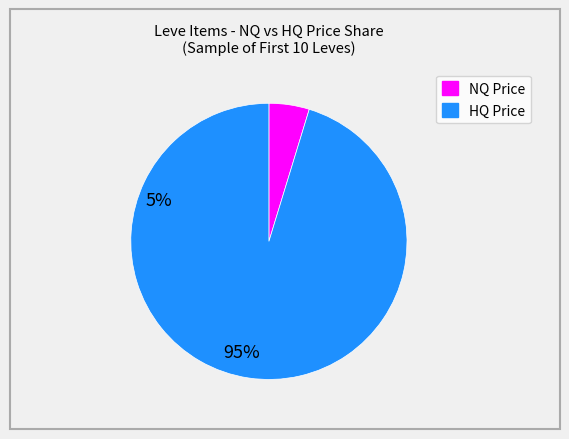

Is there any slice that represents more than half of the pie?

Yes